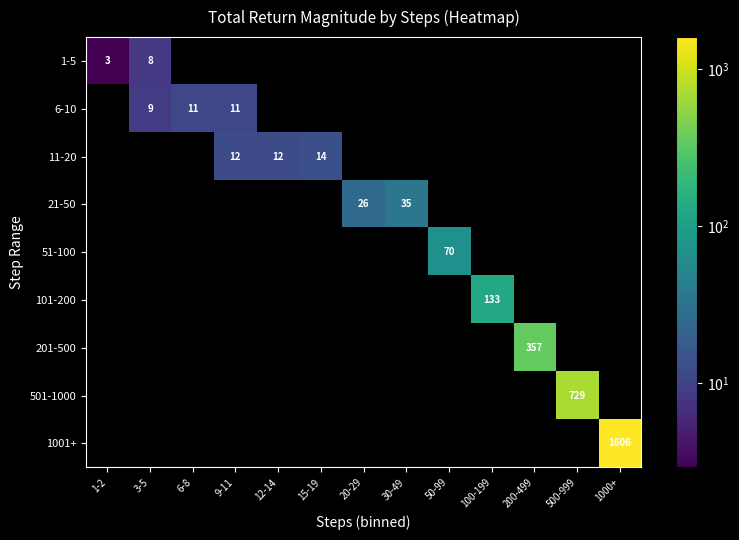

The 1001+ series shows 1606 at 1000+. True or false?

True